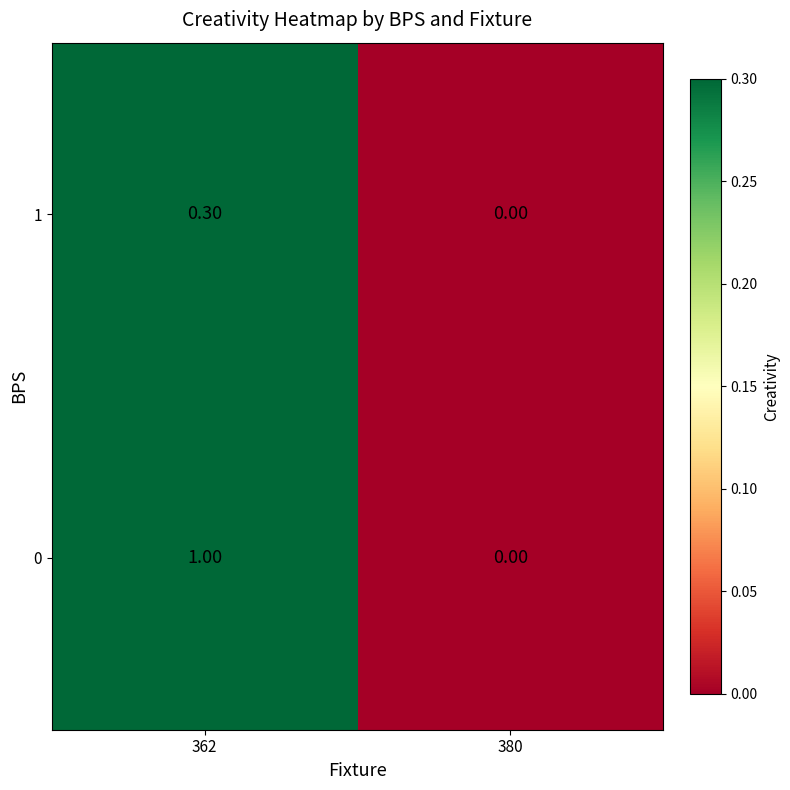

What is the difference between the highest and lowest values at 362?

0.7